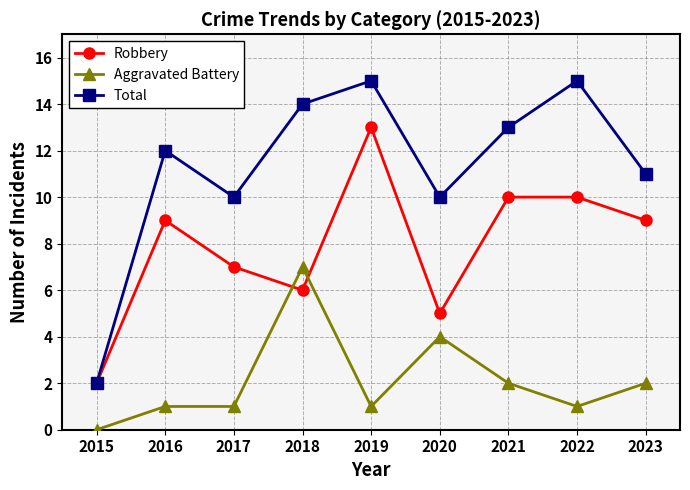

At 2020, list the series in order from smallest to largest.

Aggravated Battery, Robbery, Total